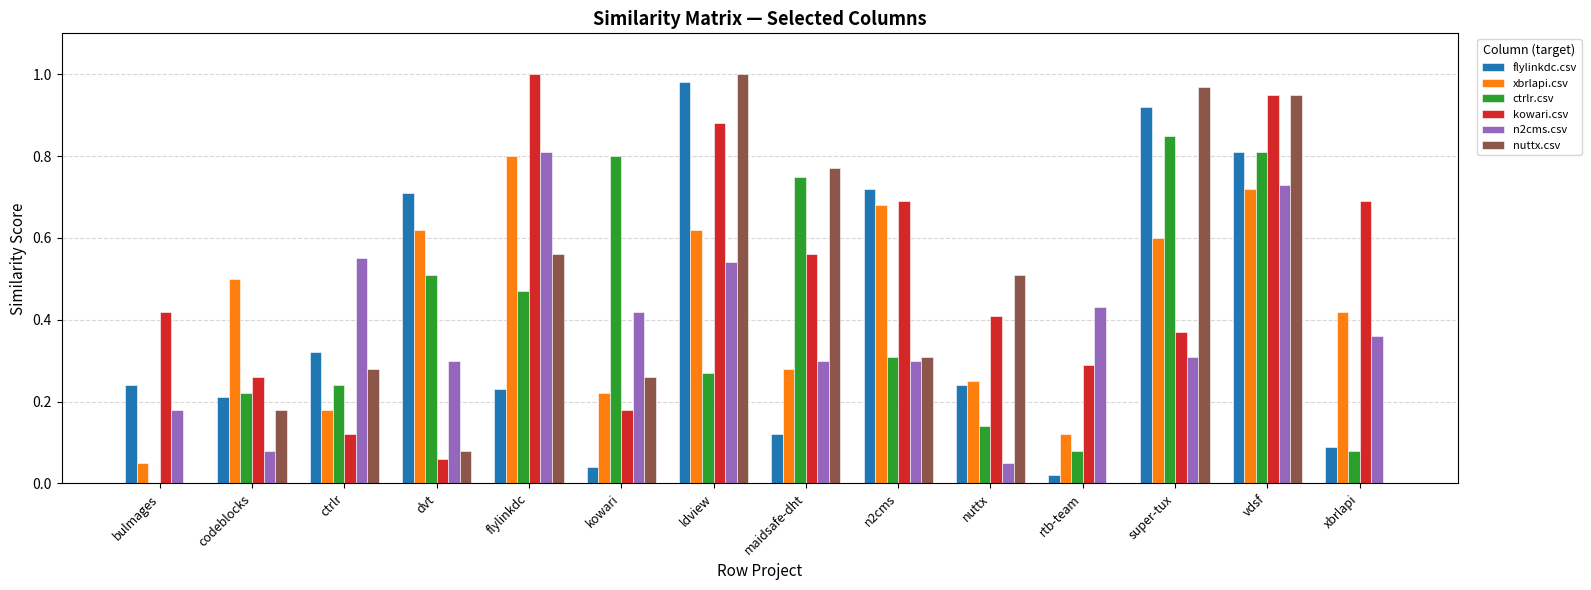

How many groups of bars are there?

14